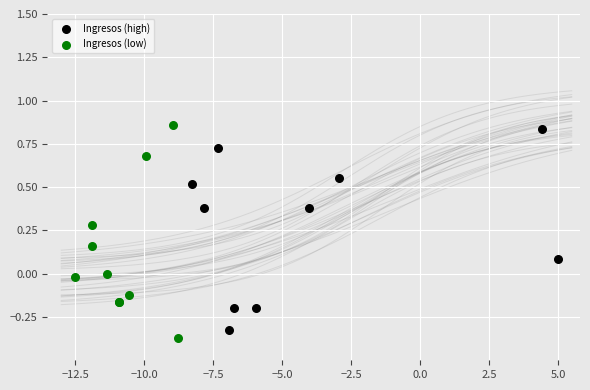

What are all the series names shown in the legend?

Ingresos (high), Ingresos (low)